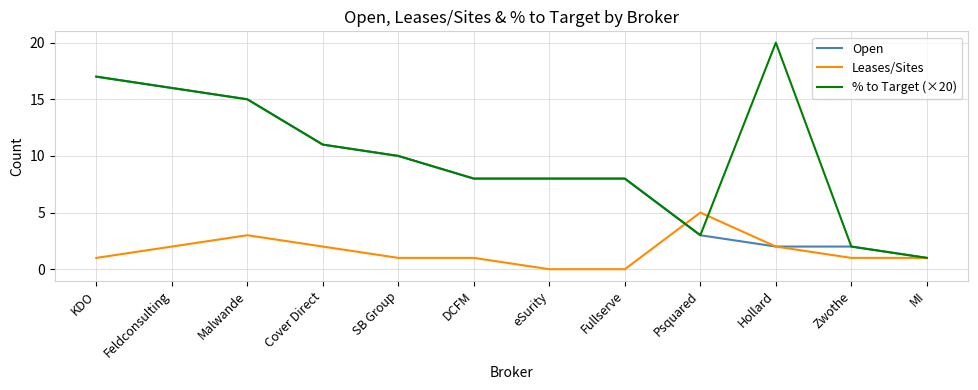

List the series in order of their overall mean, highest first.

% to Target (×20), Open, Leases/Sites